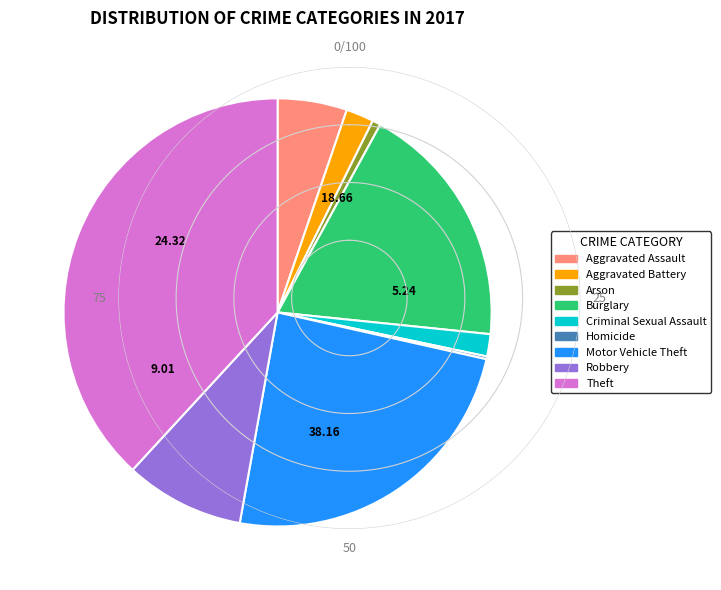

Does any single category account for the majority?

No